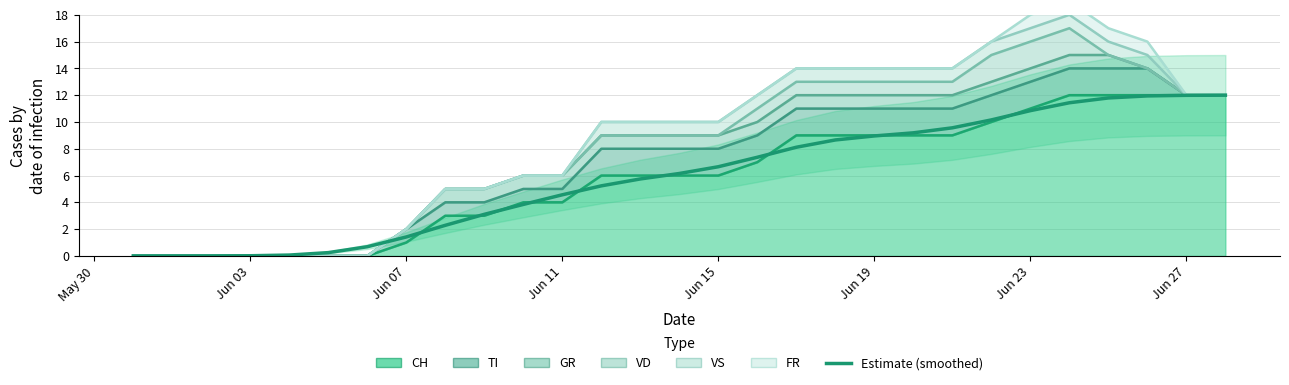

At which label is FR closest to 0?

2020-05-31